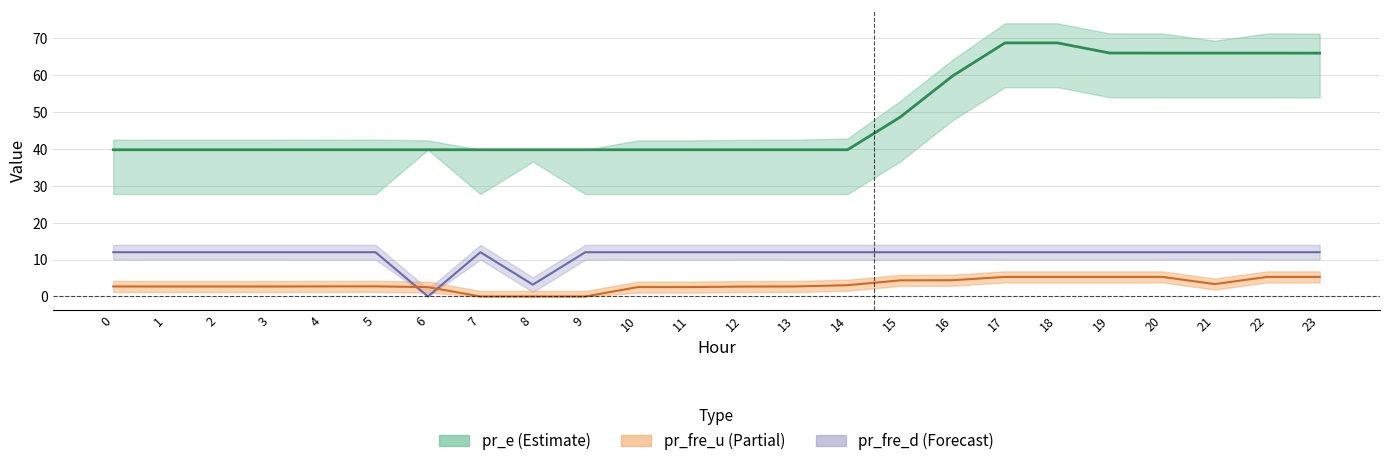

What is the value of the pr_fre_d point at the 17th from the left?

12.0